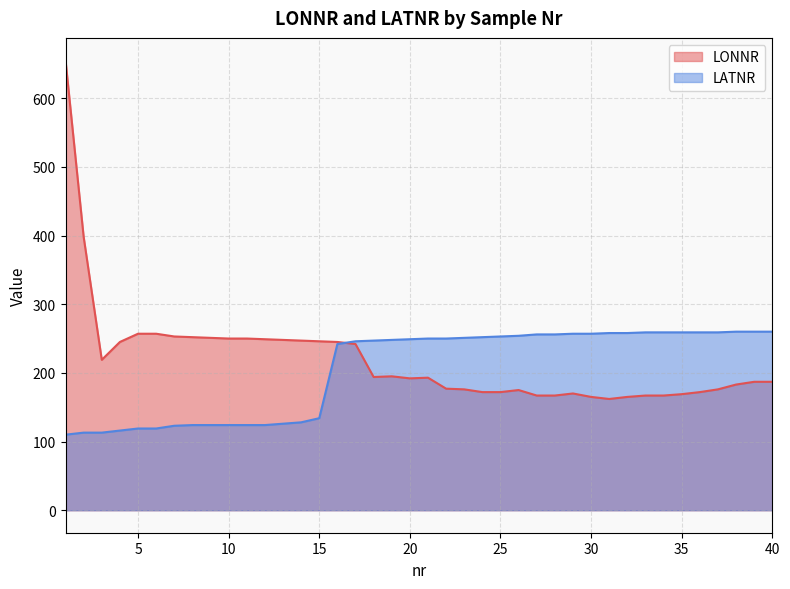

Reading right to left, transcribe all the data shown in this chart.

LONNR: 187	187	183	176	172	169	167	167	165	162	165	170	167	167	175	172	172	176	177	193	192	195	194	242	245	246	247	248	249	250	250	251	252	253	257	257	245	219	398	655
LATNR: 260	260	260	259	259	259	259	259	258	258	257	257	256	256	254	253	252	251	250	250	249	248	247	246	242	134	128	126	124	124	124	124	124	123	119	119	116	113	113	110